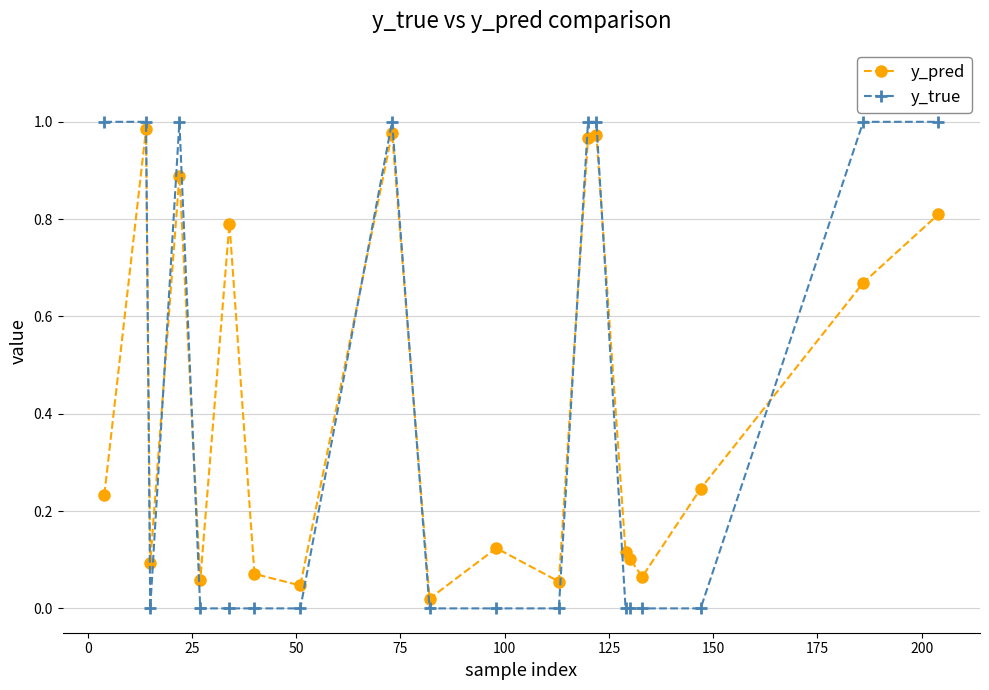

After their last crossing, which series has the higher values: y_true or y_pred?

y_true